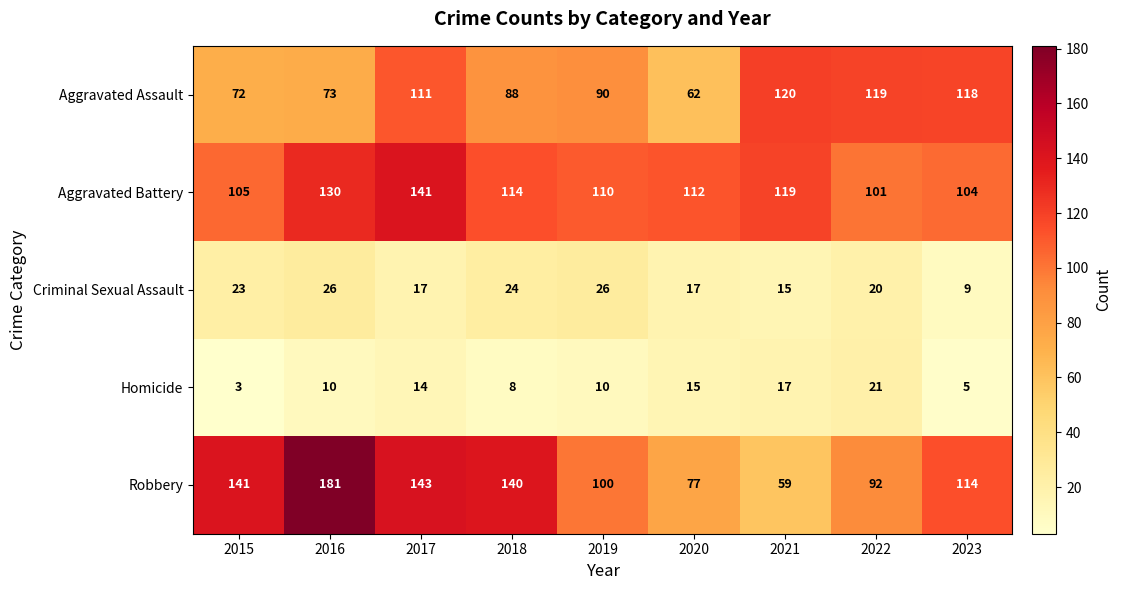

How many categories are shown in the chart?

9